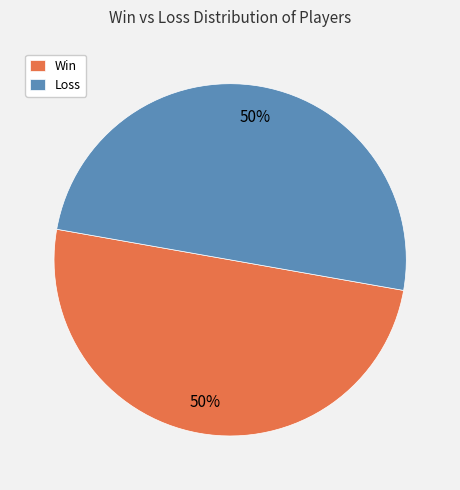

How many segments does this pie chart have?

2